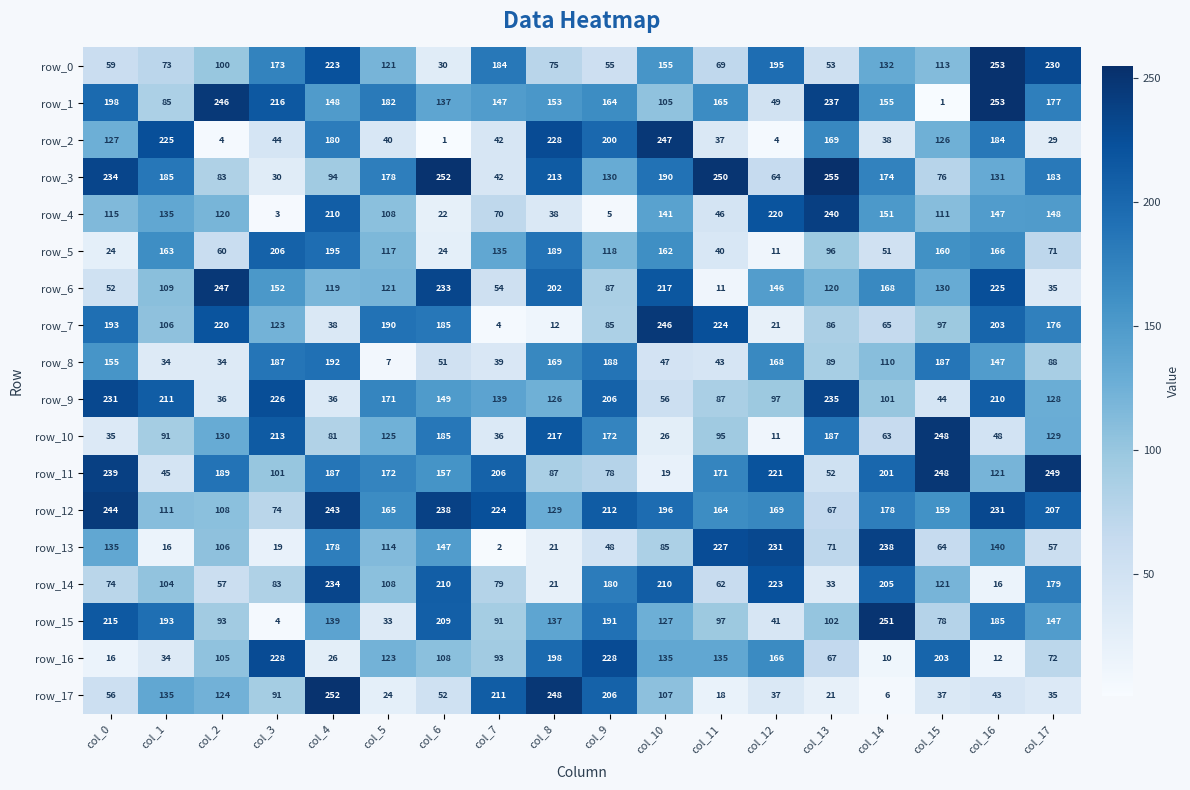

Which series has the largest range (max minus min)?

row_1